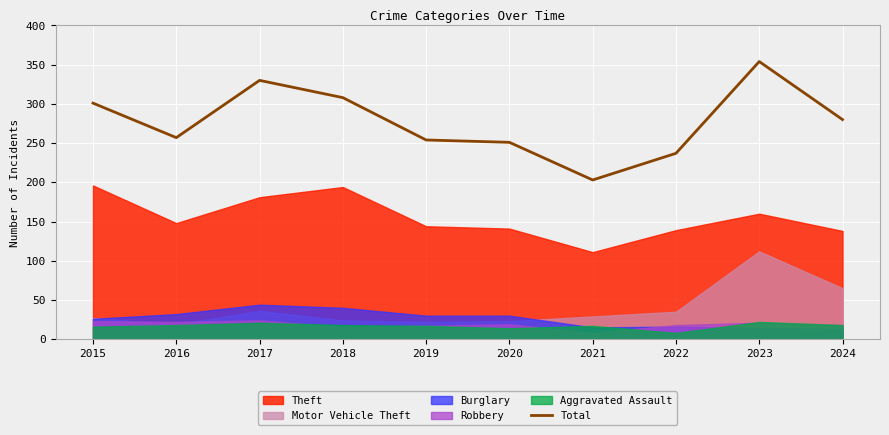

True or false: the data shows 394 at 2020.

False